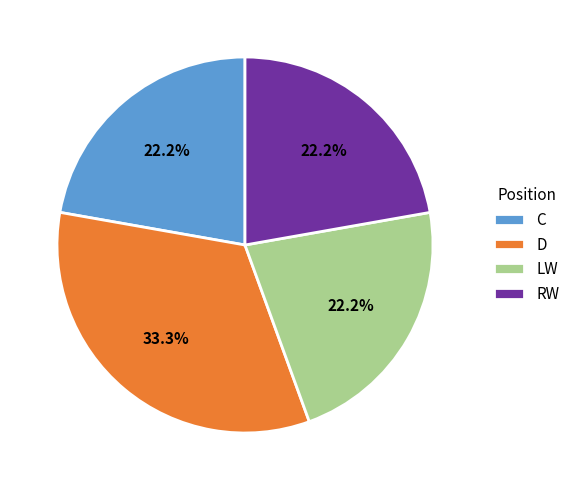

To the nearest percent, what portion does LW represent?

22%